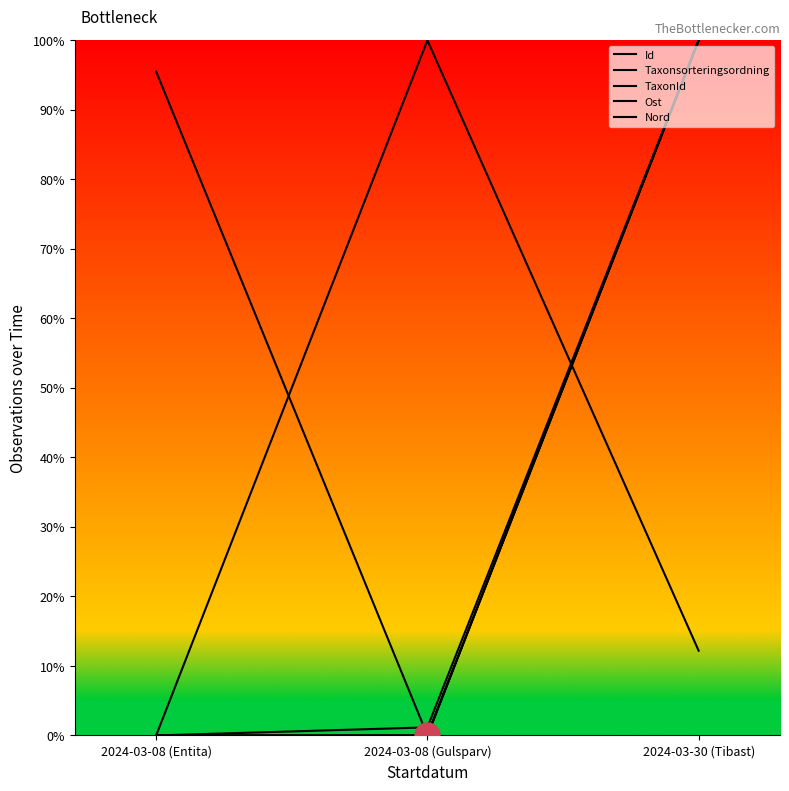

How many lines are shown in the chart?

5